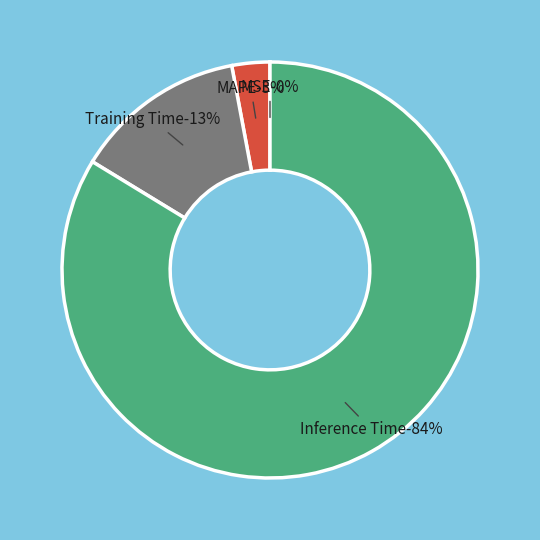

Rank the categories by value from highest to lowest.

Inference Time, Training Time, MAPE, MSE, SMAPE